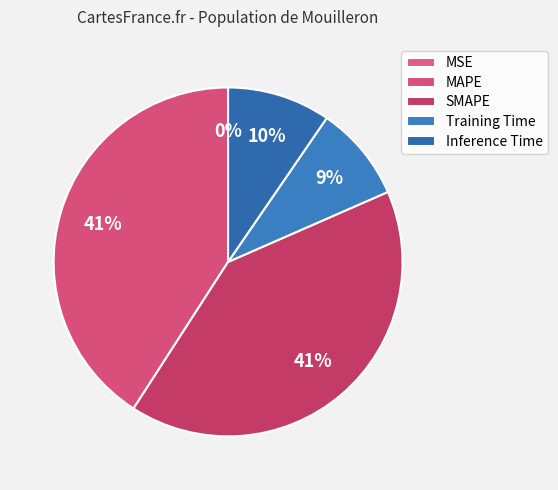

Which category has the biggest portion of the pie?

MAPE